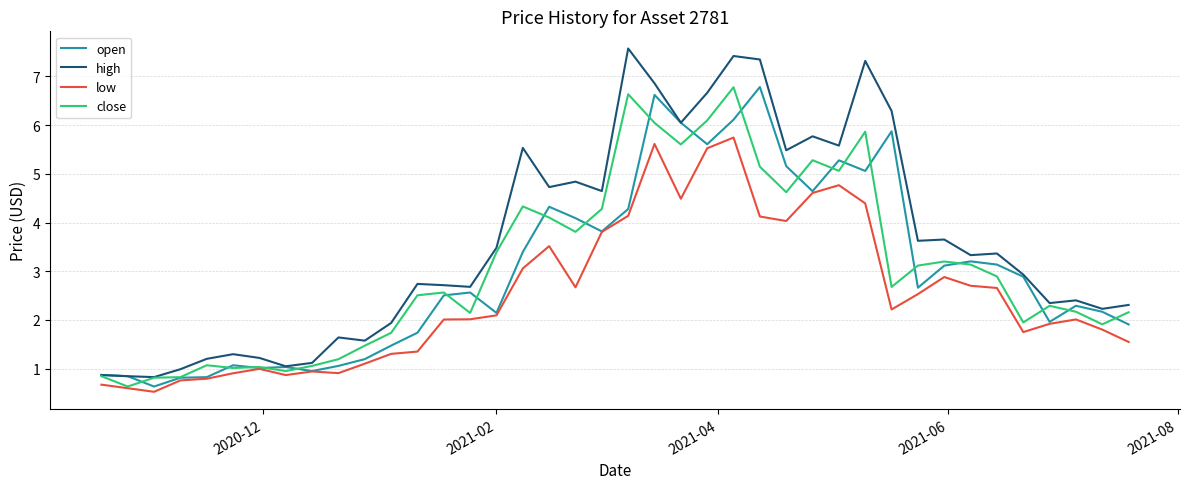

What is the smallest value displayed?

0.5